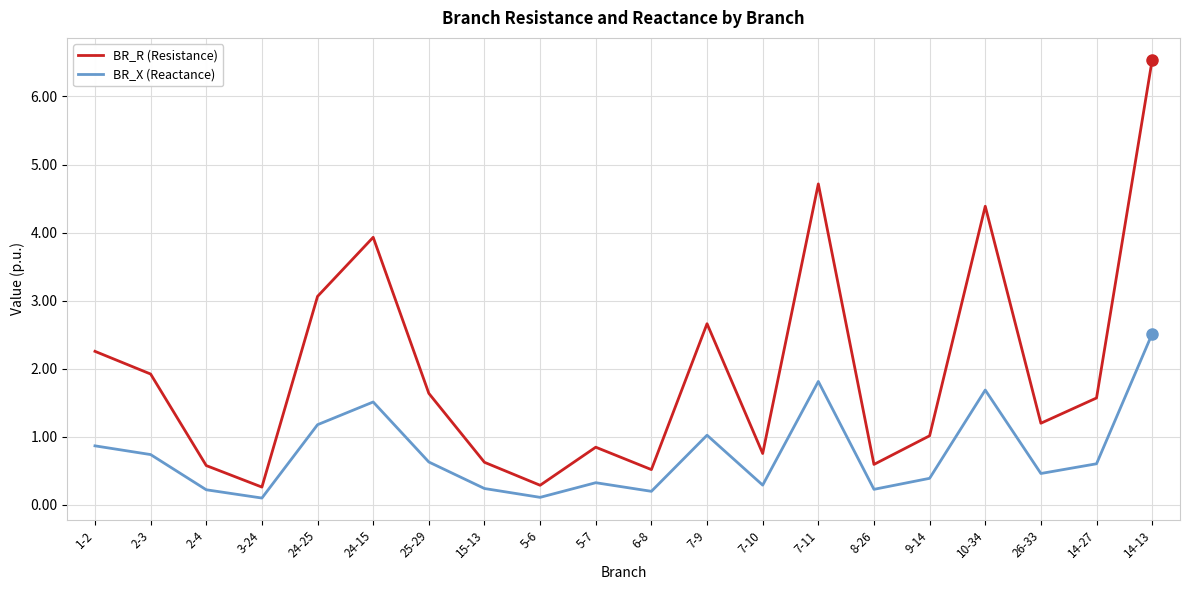

True or false: BR_X (Reactance) and BR_R (Resistance) cross at least once.

False